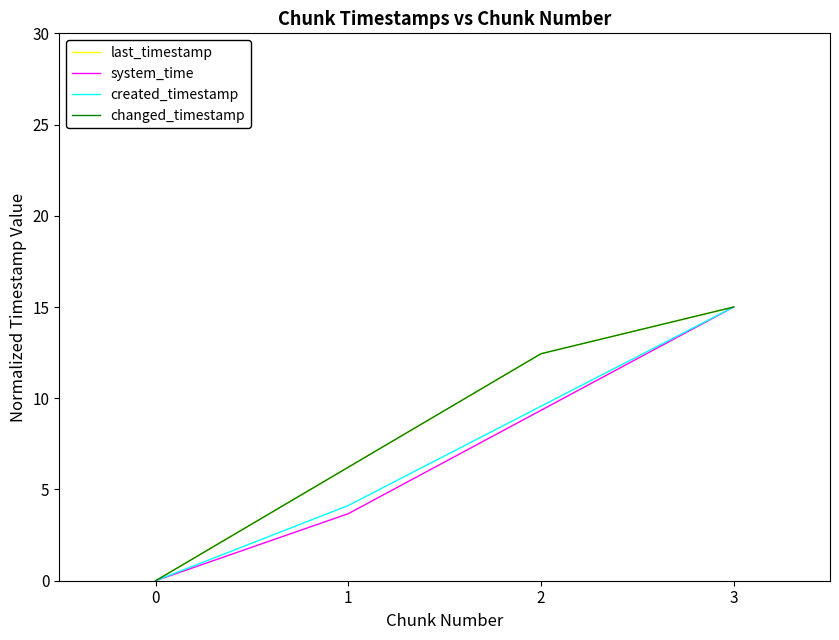

Does the chart have visible grid lines?

No